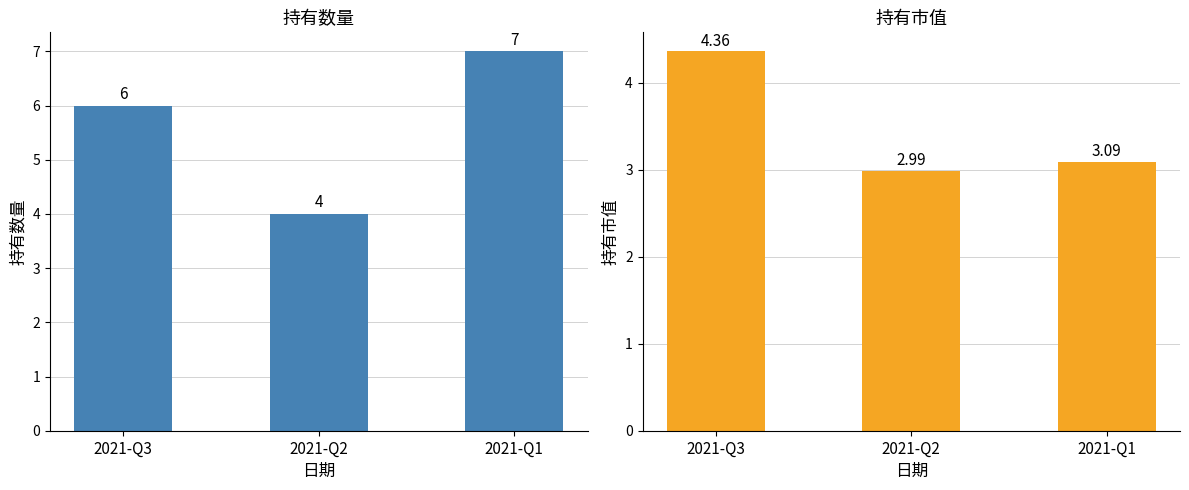

Reading left to right, list all the values displayed in this chart.

持有数量: 2021-Q3=6.0	2021-Q2=4.0	2021-Q1=7.0
持有市值: 2021-Q3=4.4	2021-Q2=3.0	2021-Q1=3.1